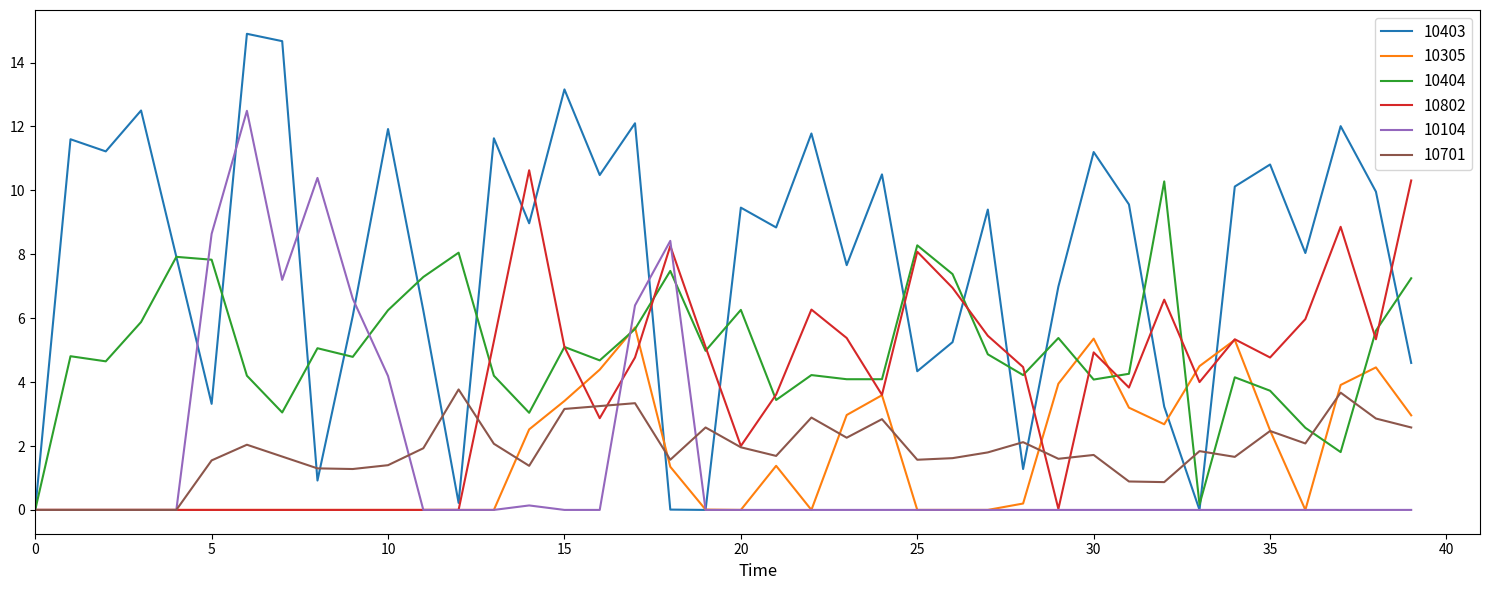

Which series has the largest range (max minus min)?

10403